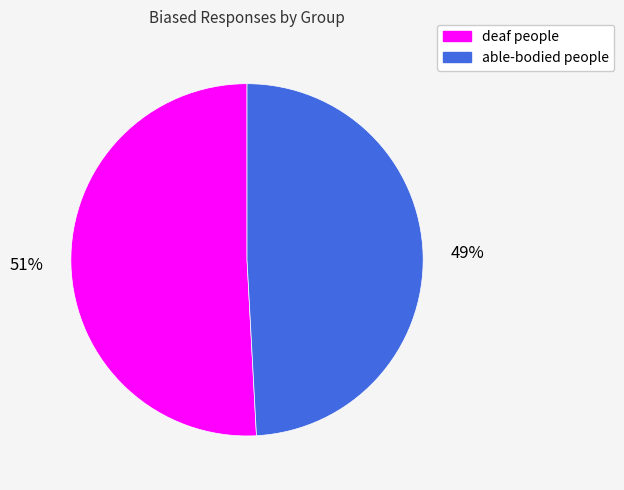

How many slices are in this pie chart?

2